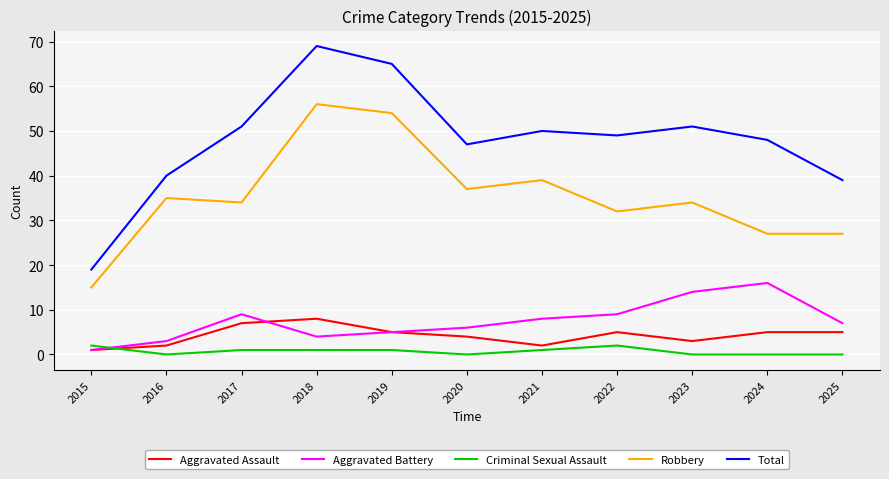

True or false: Criminal Sexual Assault and Total cross at least once.

False